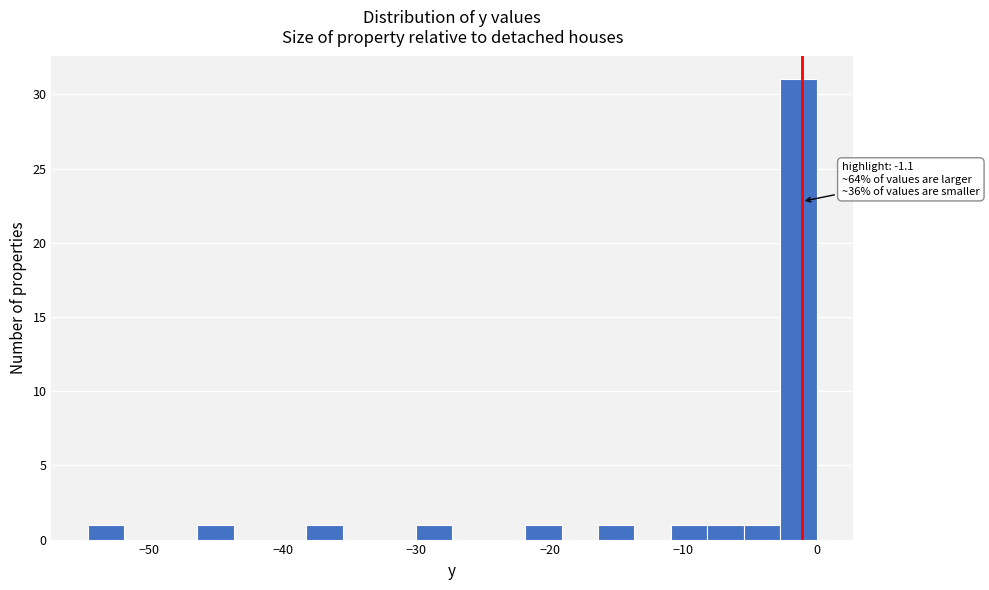

Read against the x-axis, roughly where is the centre of the tallest bar?

-1